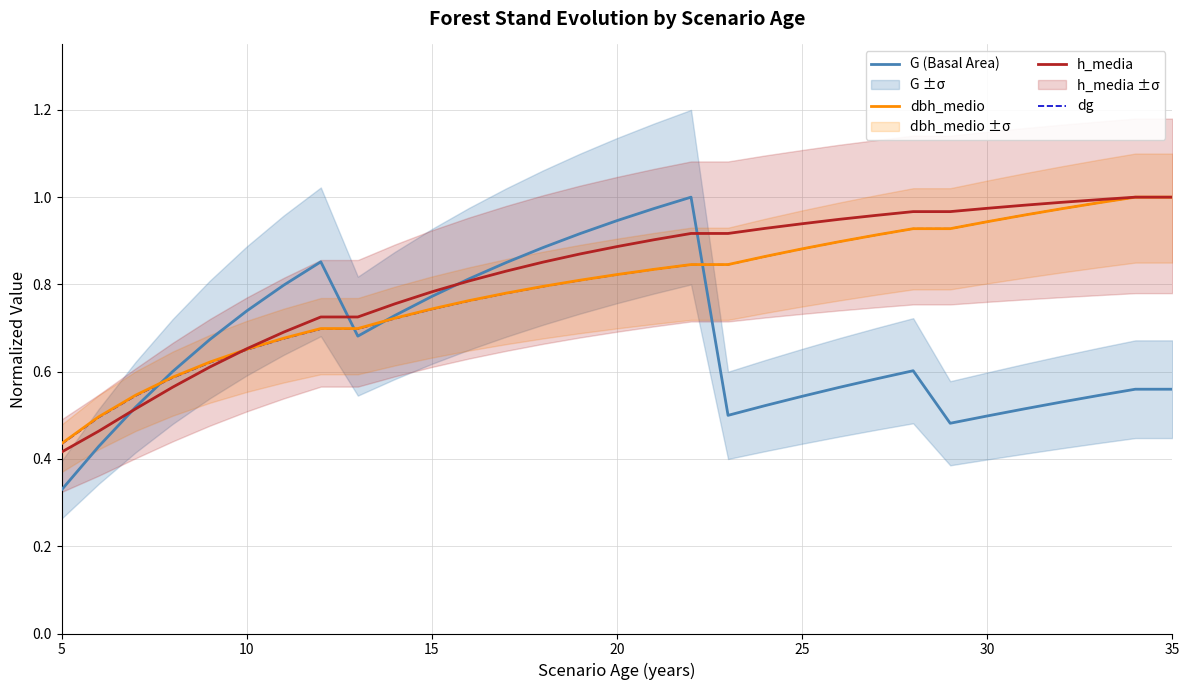

Is it true that h_media equals 1.0 at 35?

True